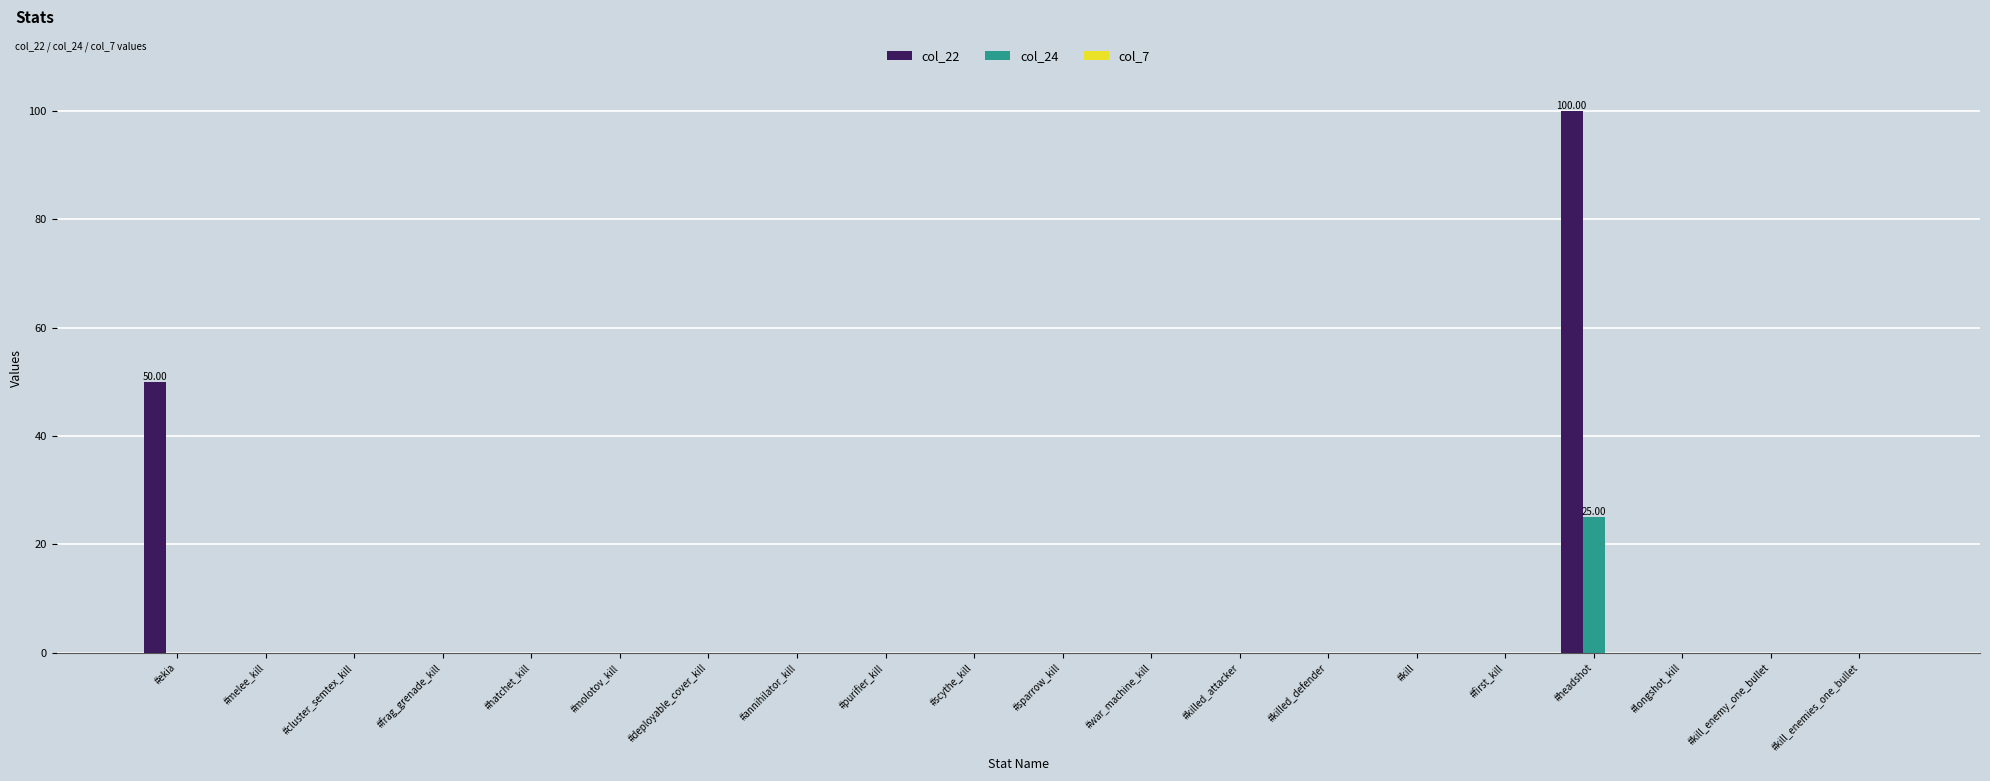

What is the average value of the col_24 series?

1